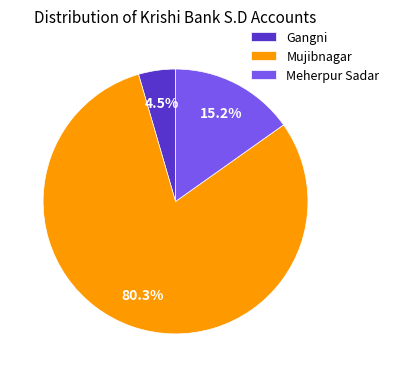

The Meherpur Sadar slice represents 15% of the pie. True or false?

True